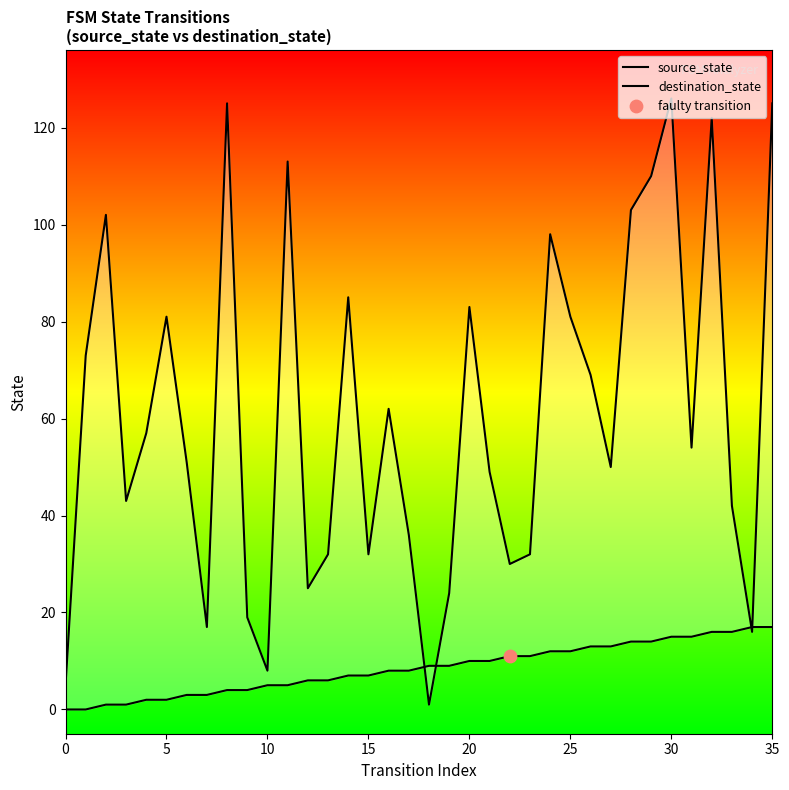

Which series has the largest Y range (max minus min)?

destination_state